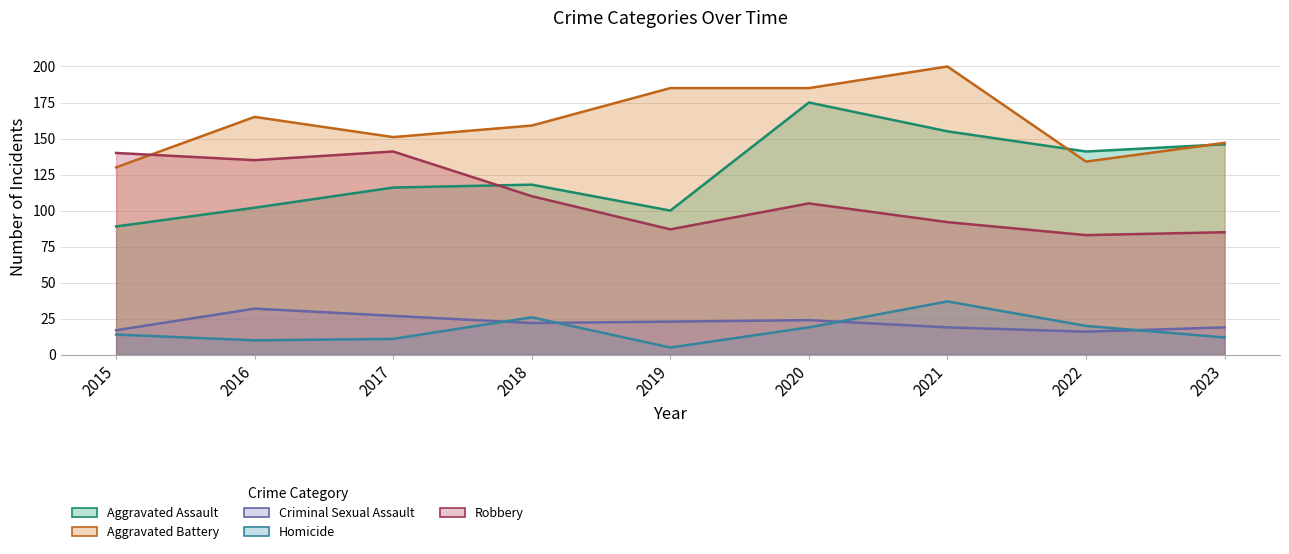

Which series has the largest total across all categories?

Aggravated Battery